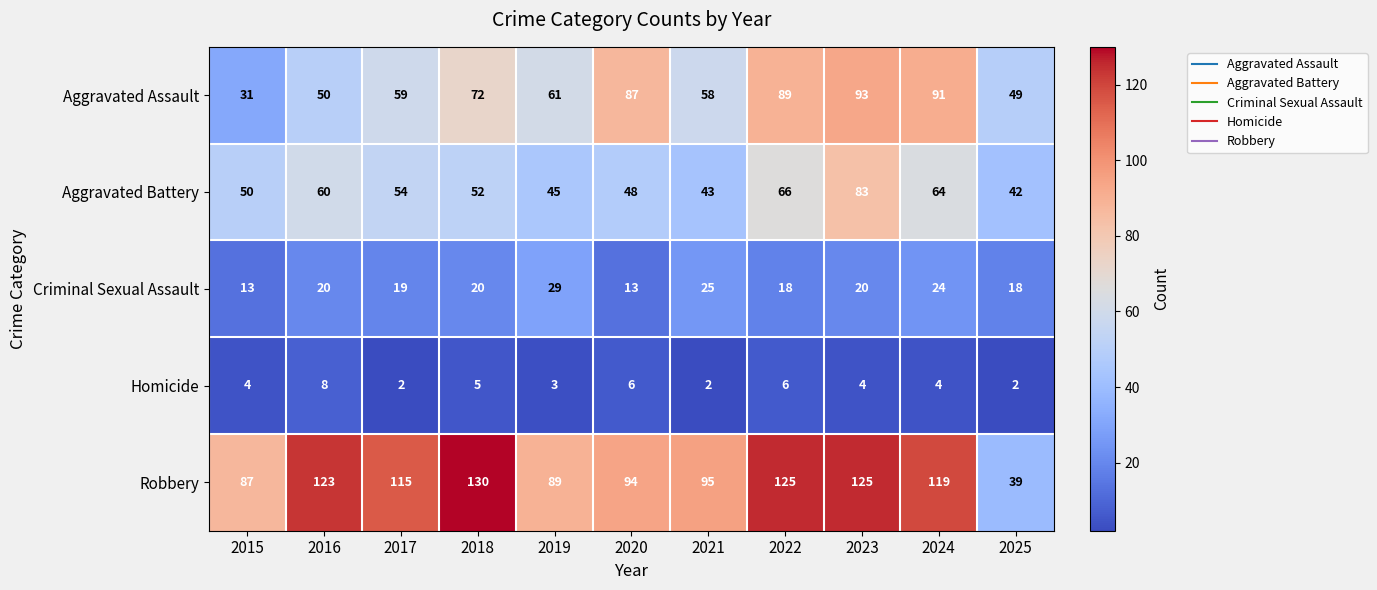

What is the minimum value shown in the chart?

2